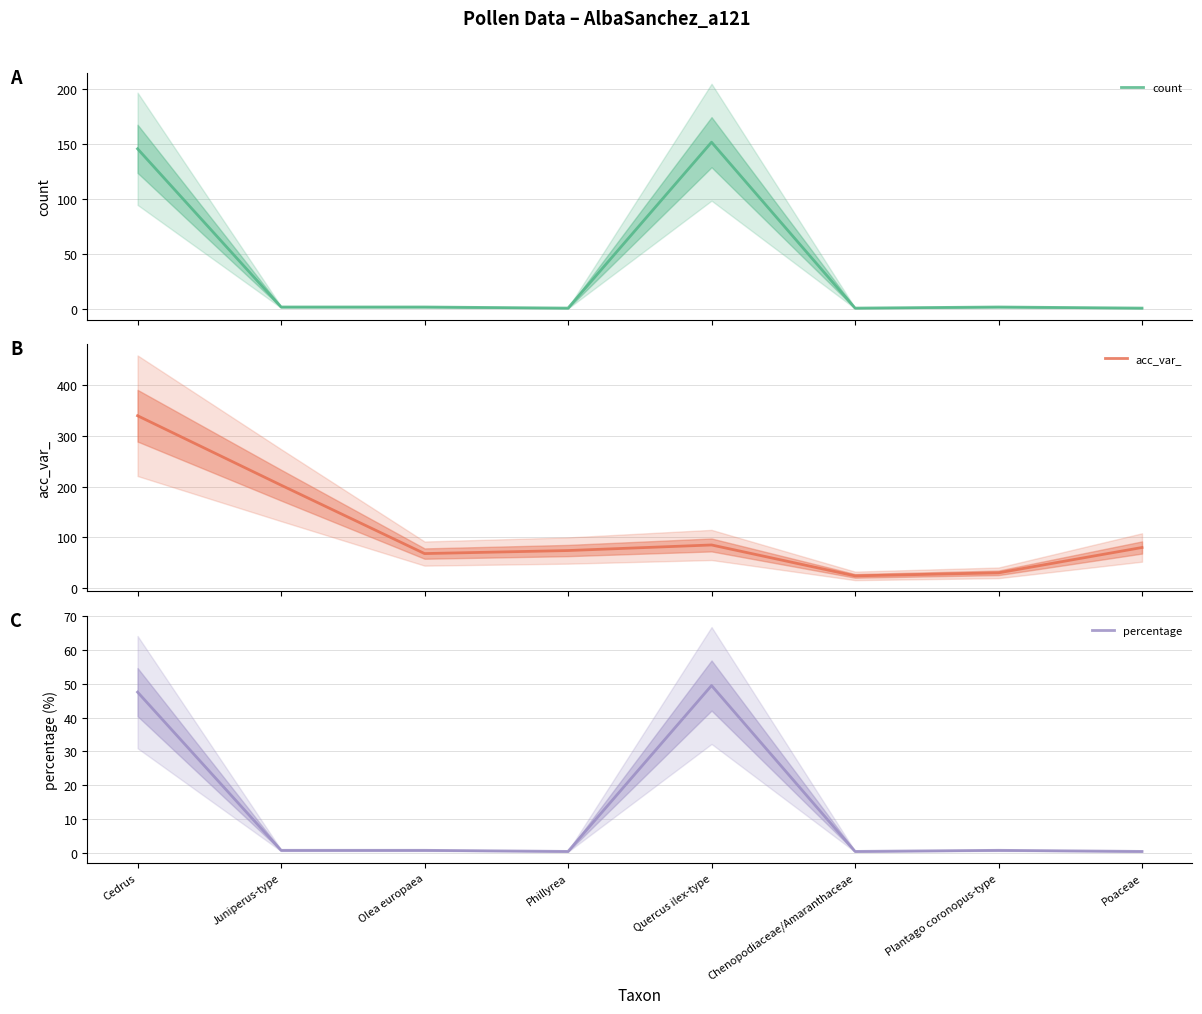

In count, how many points are higher than both neighbors (excluding endpoints)?

2